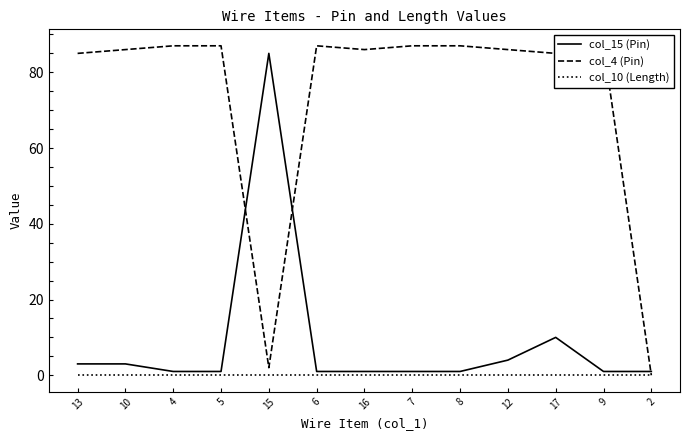

Is it true that col_15 (Pin) equals 1 at 7?

True